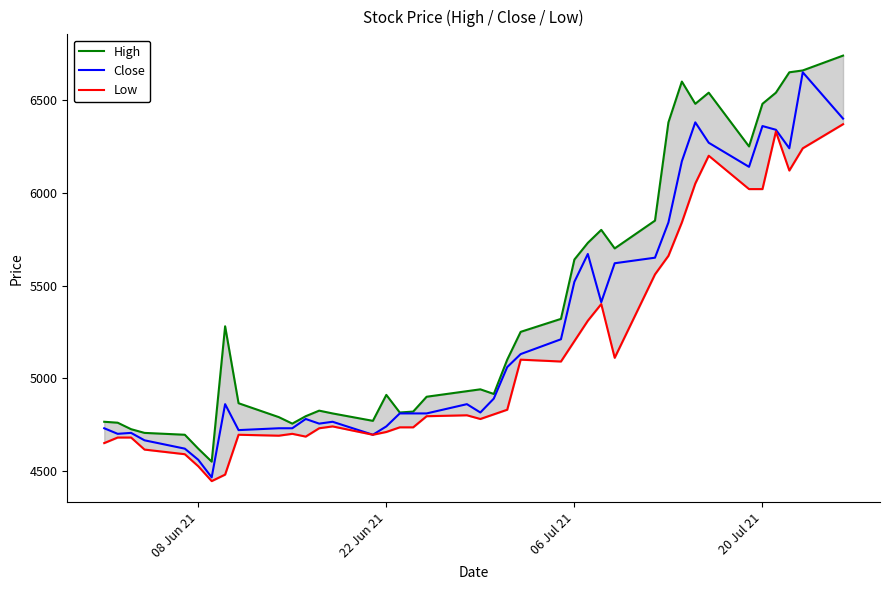

Count the number of data series in this chart.

3